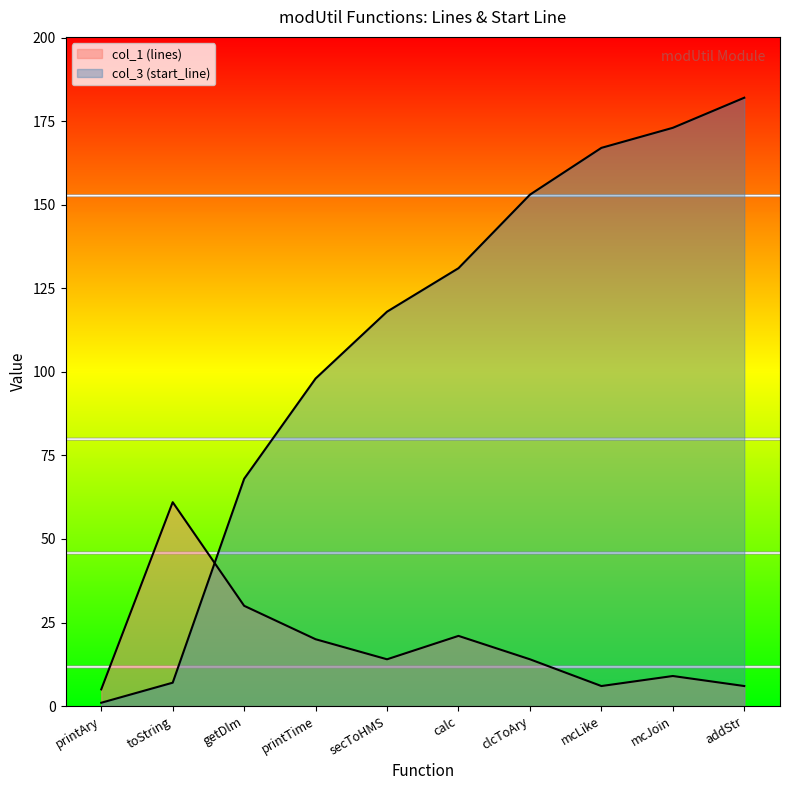

How many intersections are there between col_1 (lines) and col_3 (start_line)?

1